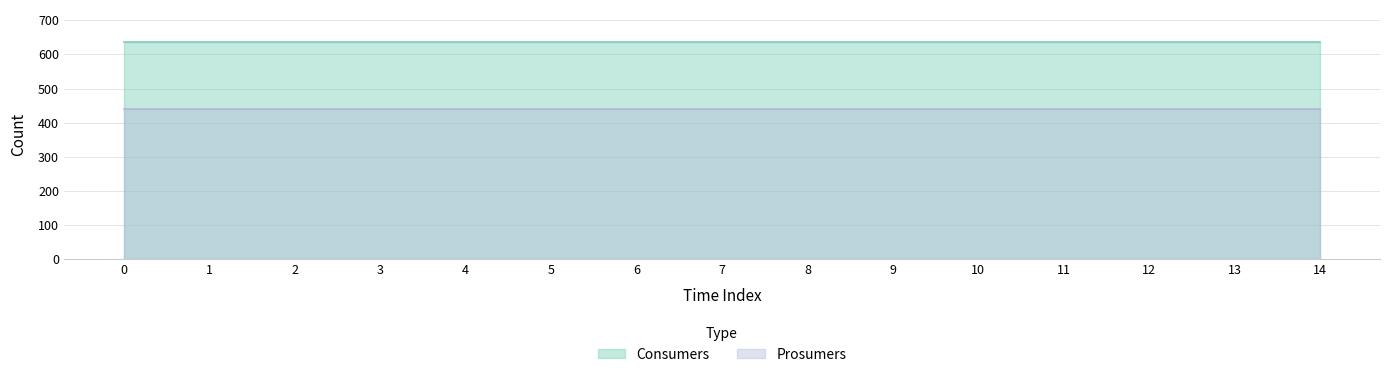

True or false: Prosumers and Consumers intersect in this chart.

False